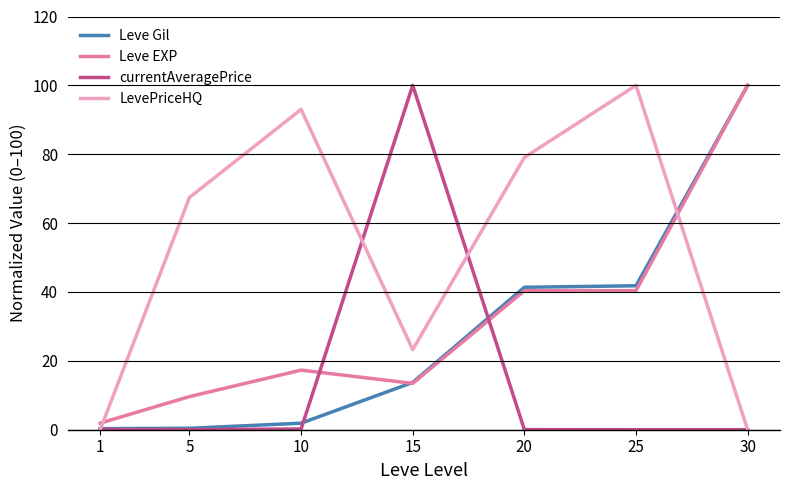

Which category has the highest value in the LevePriceHQ series?

25